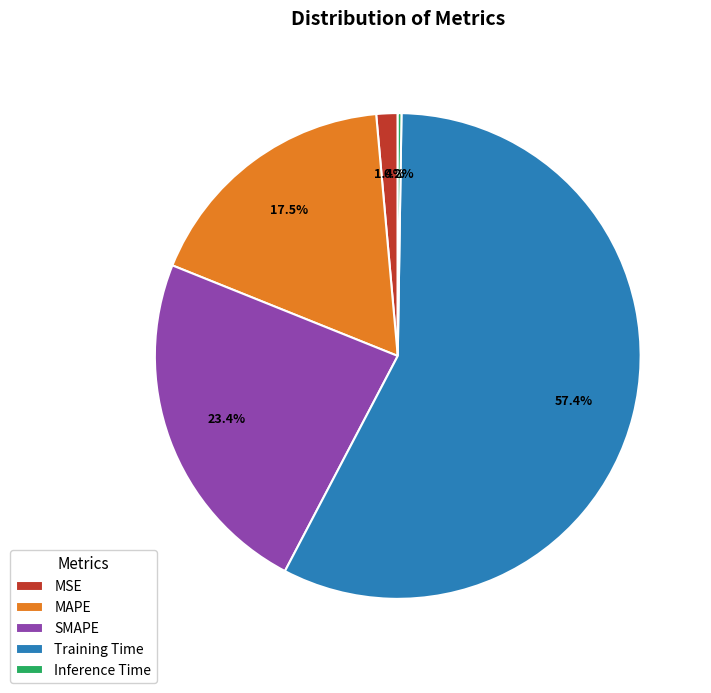

What is the total percentage of MSE and MAPE?

18.9%